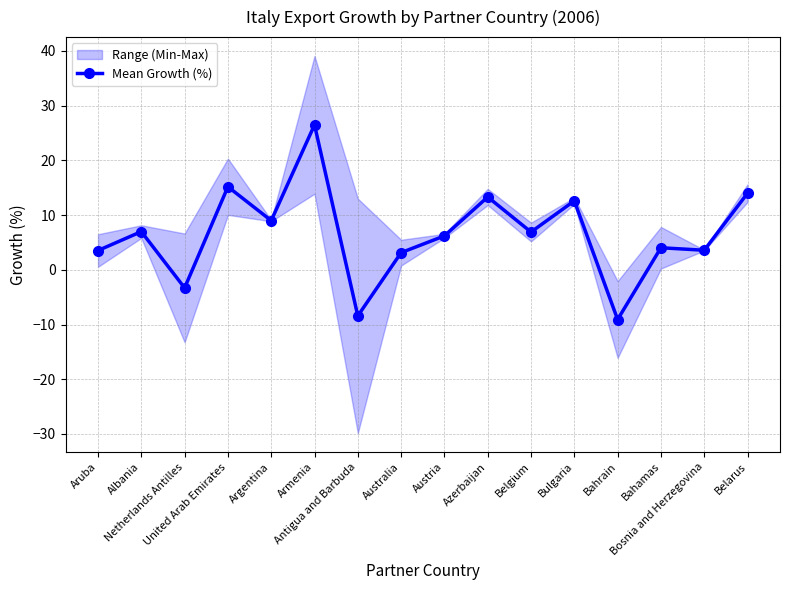

At which label does the data first exceed 6?

Albania